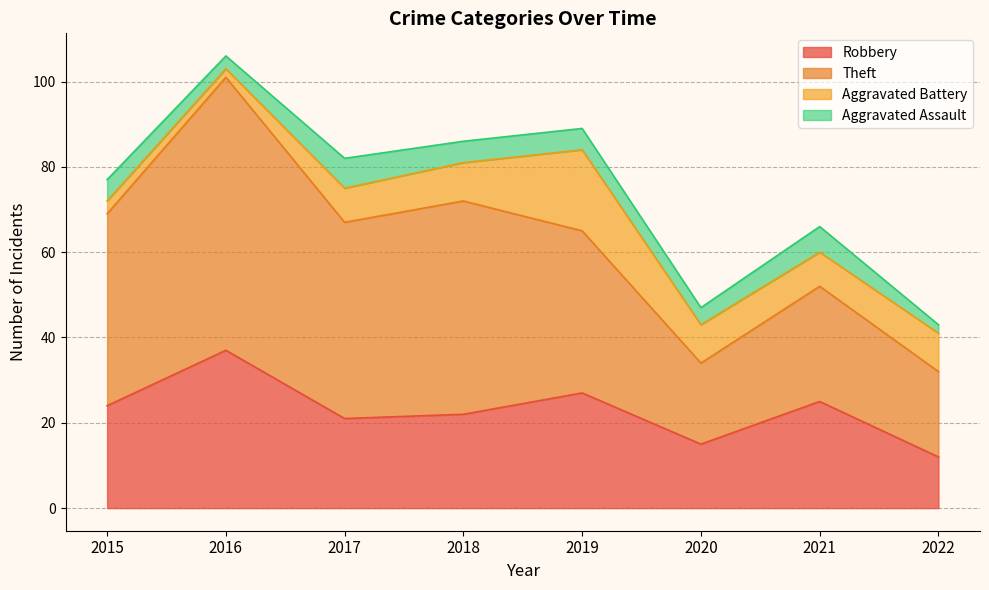

Rank the series by their maximum value, from highest to lowest.

Theft, Robbery, Aggravated Battery, Aggravated Assault